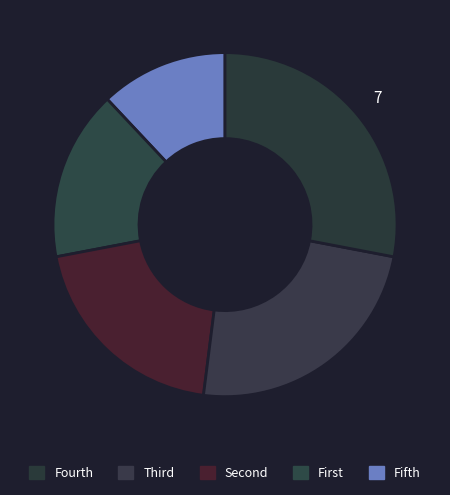

How many segments does this pie chart have?

5